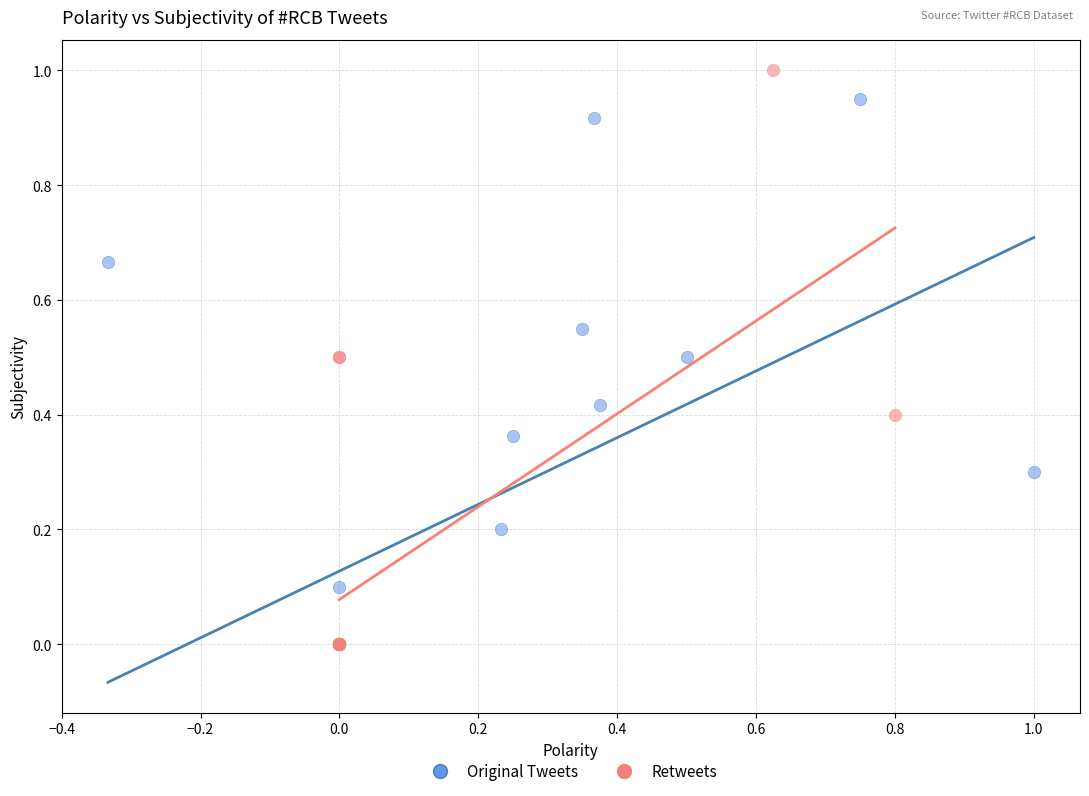

Which series has the largest Y range (max minus min)?

Retweets